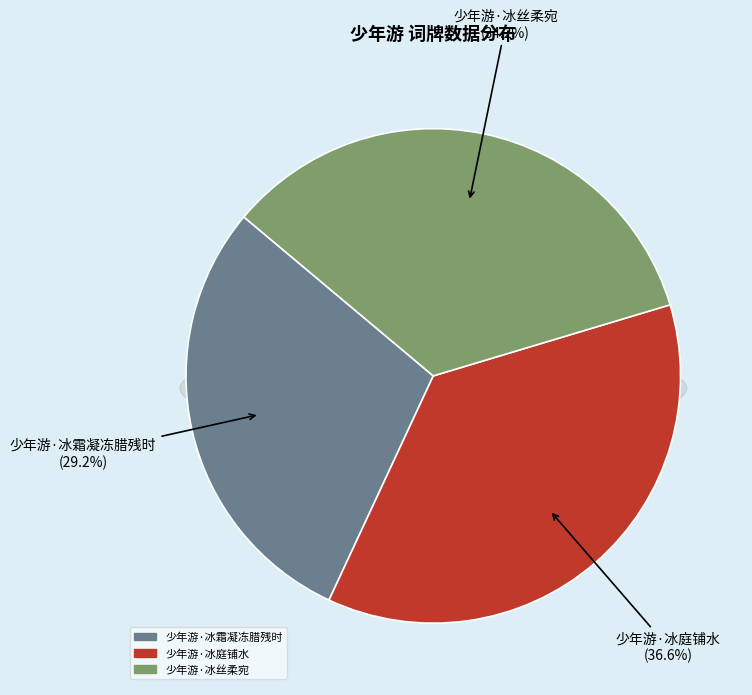

Between 少年游·冰霜凝冻腊残时 and 少年游·冰丝柔宛, which is larger?

少年游·冰丝柔宛